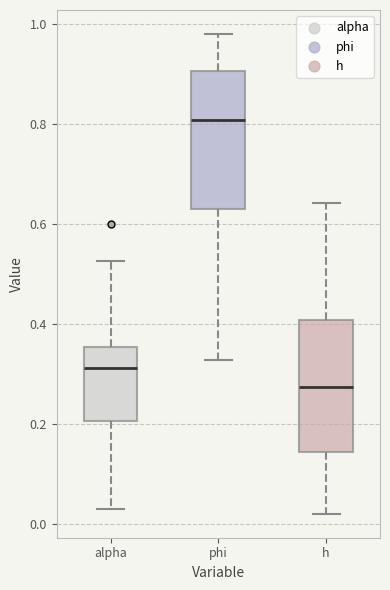

Reading left to right, transcribe this box plot: for each box, give where its median line is, the range the box spans, and where its two whiskers end, as read against the y-axis. The values are not printed on the chart, so give them approximately, as read against the axis.

alpha: median 0.32, box 0.20 to 0.36, whiskers 0.02 to 0.52
phi: median 0.80, box 0.62 to 0.90, whiskers 0.32 to 0.98
h: median 0.28, box 0.14 to 0.40, whiskers 0.02 to 0.64